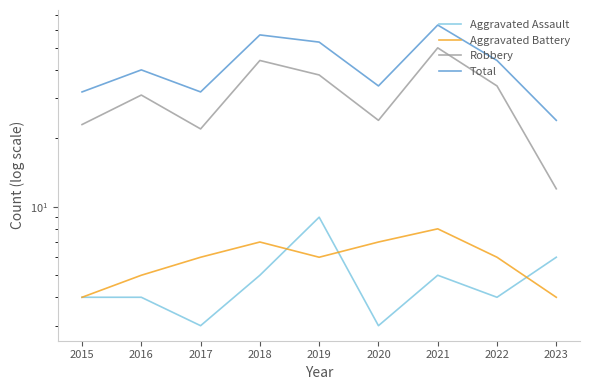

Reading left to right, extract all data points from this chart.

Aggravated Assault: 2015=4	2016=4	2017=3	2018=5	2019=9	2020=3	2021=5	2022=4	2023=6
Aggravated Battery: 2015=4	2016=5	2017=6	2018=7	2019=6	2020=7	2021=8	2022=6	2023=4
Robbery: 2015=23	2016=31	2017=22	2018=44	2019=38	2020=24	2021=50	2022=34	2023=12
Total: 2015=32	2016=40	2017=32	2018=57	2019=53	2020=34	2021=63	2022=44	2023=24